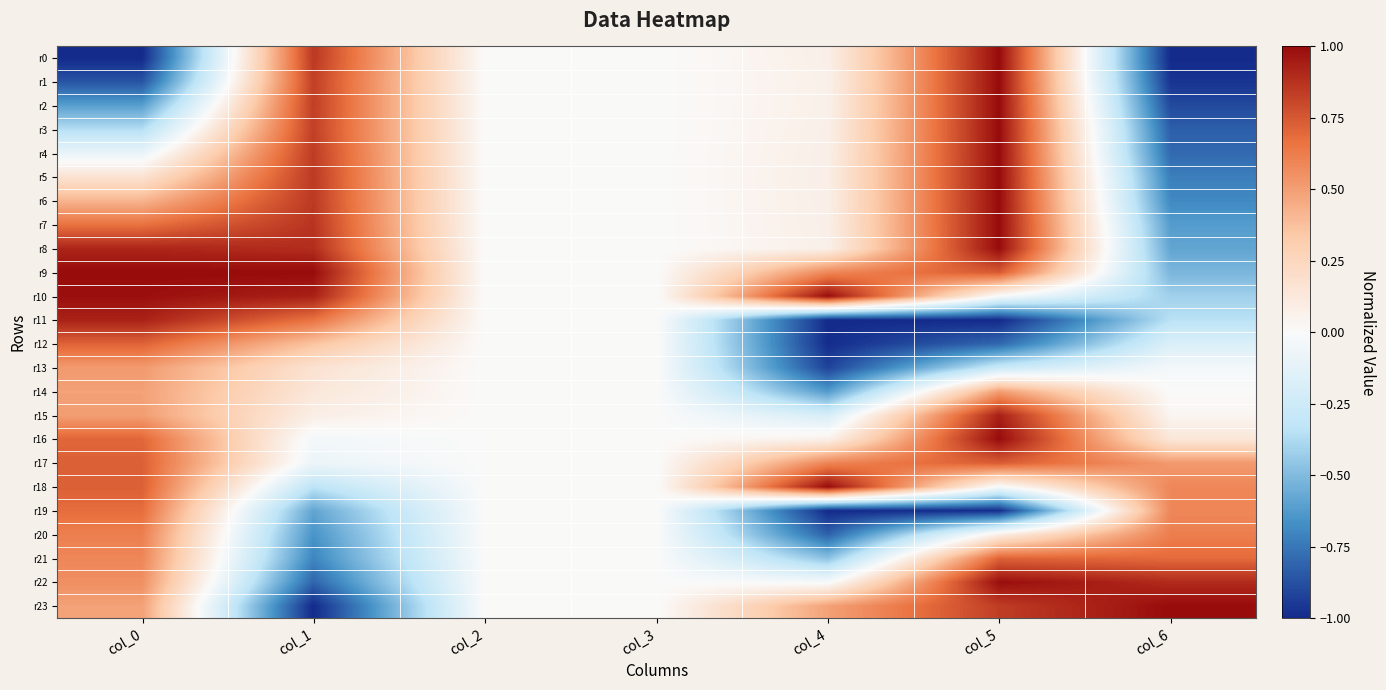

How many distinct data groups are displayed?

24